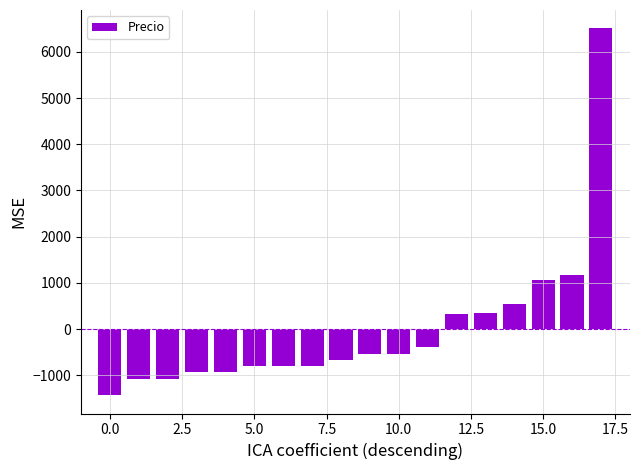

What is the difference between the maximum and minimum values?

7939